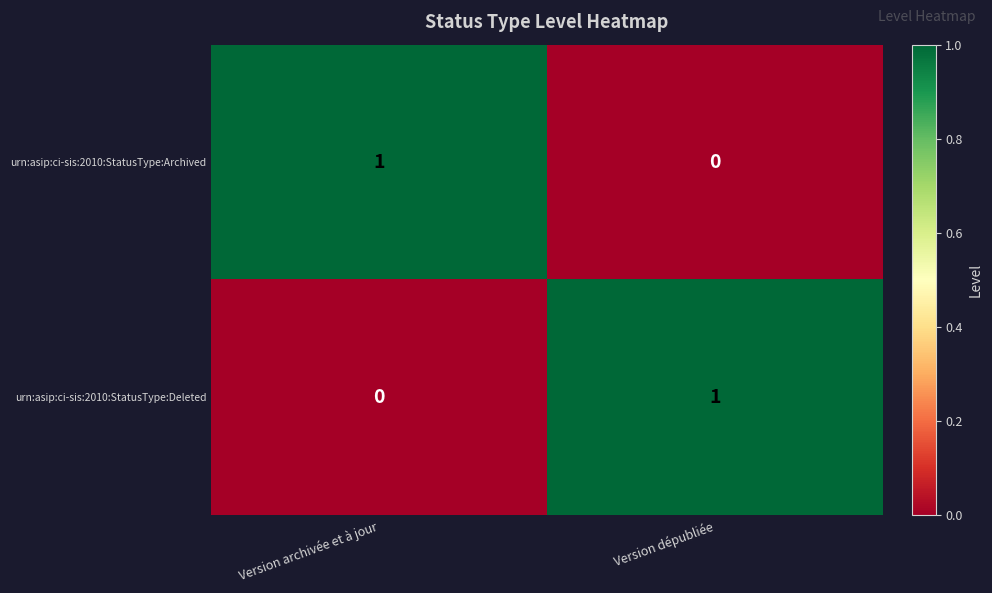

The urn:asip:ci-sis:2010:StatusType:Deleted series shows 2 at Version dépubliée. True or false?

False